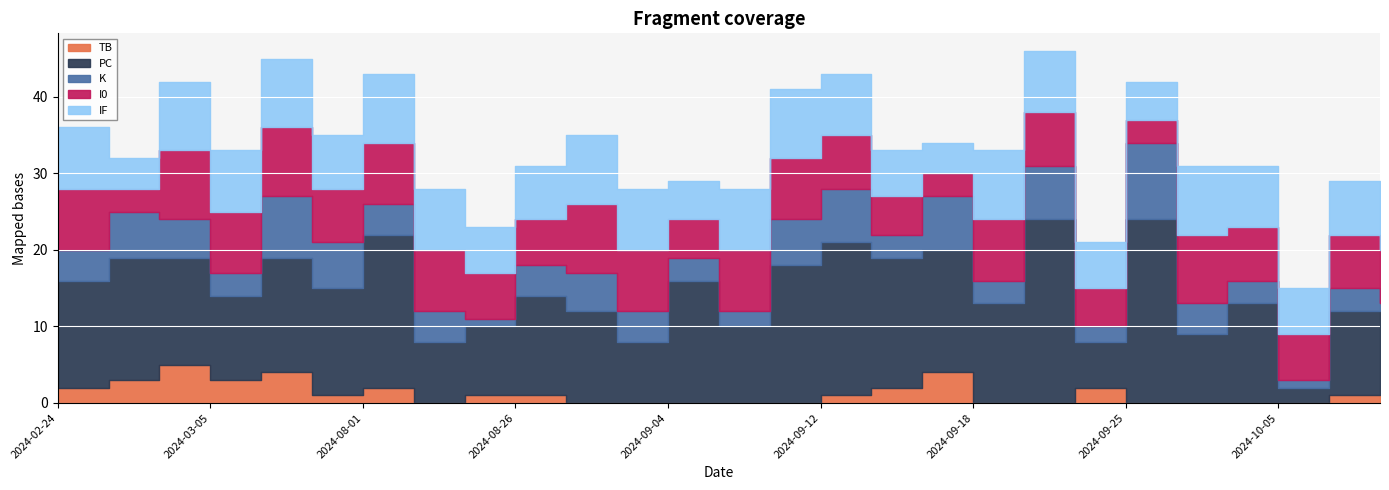

At which category does TB reach its first local peak?

2024-03-02